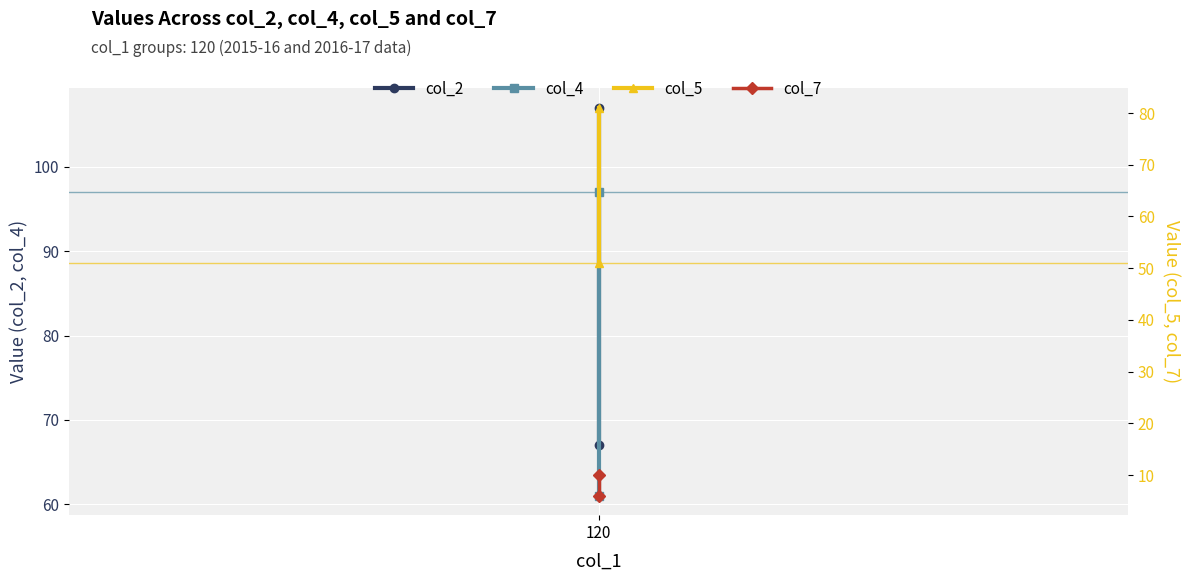

How many data points in col_5 are less than 81?

1